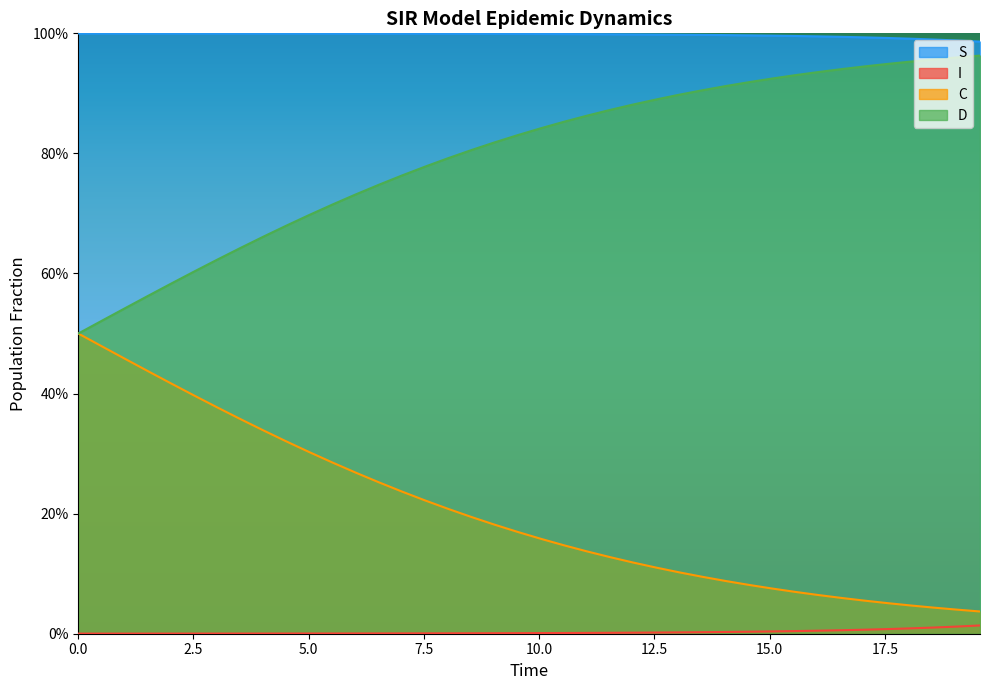

True or false: I has more than 2 points higher than both neighbors.

False